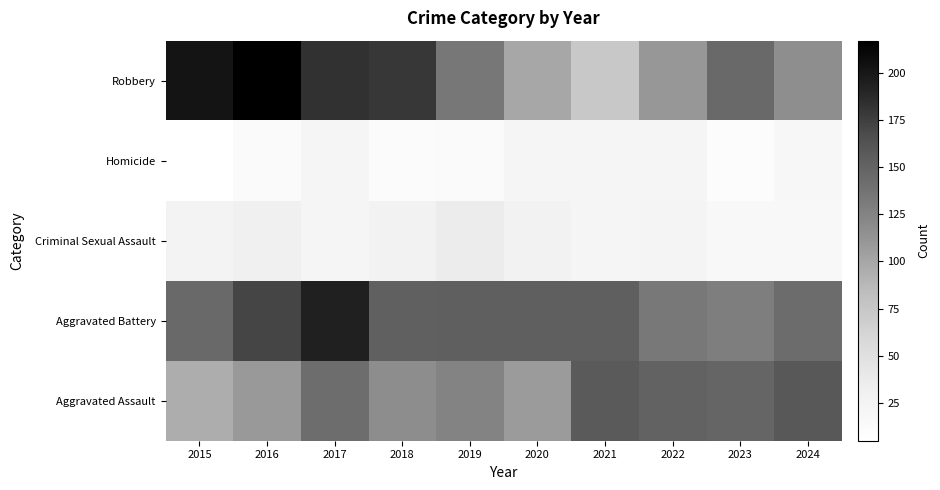

What is the difference between the highest and lowest values at 2019?

140